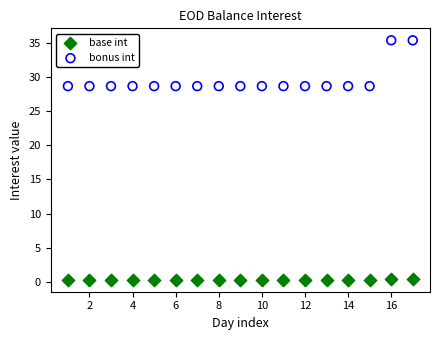

Across all data points, what is the range of X values (max minus min)?

16.0